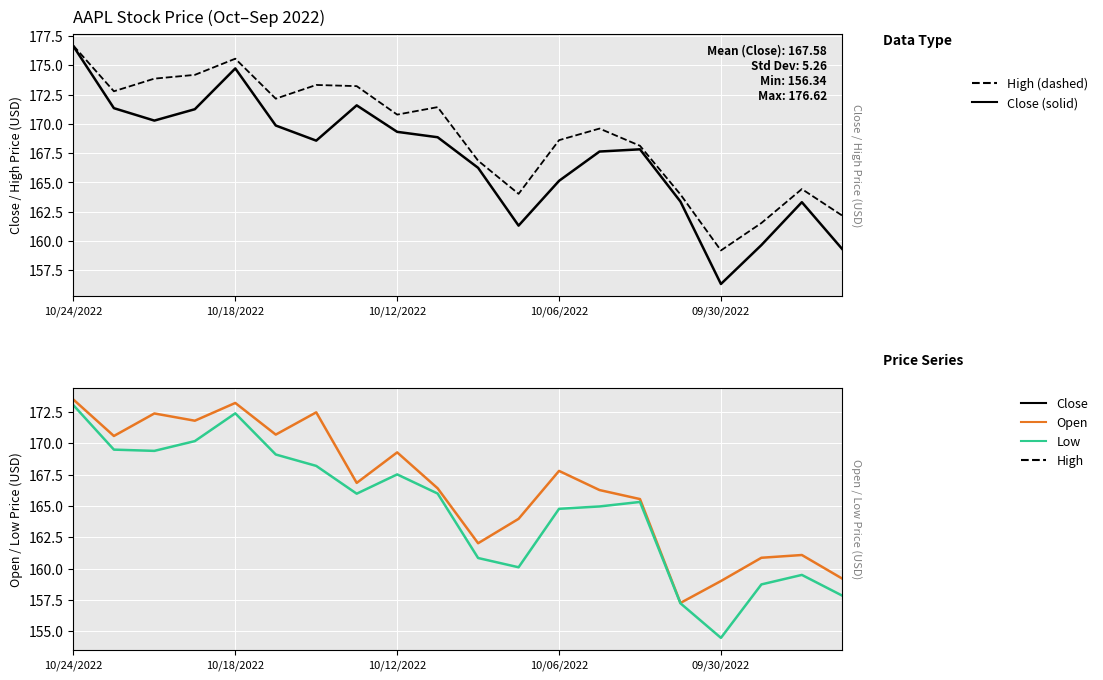

How many distinct data groups are displayed?

4